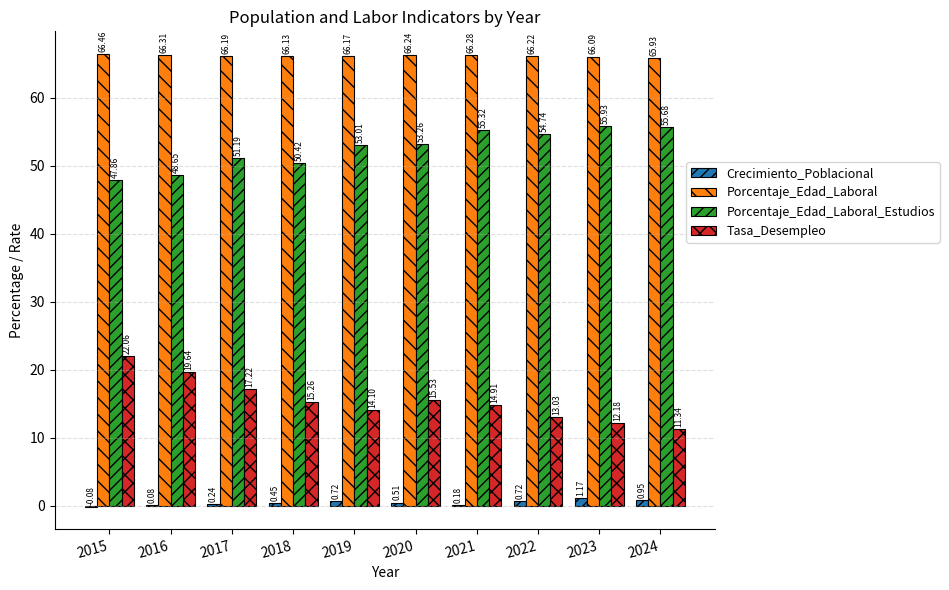

How many groups of bars are there?

10